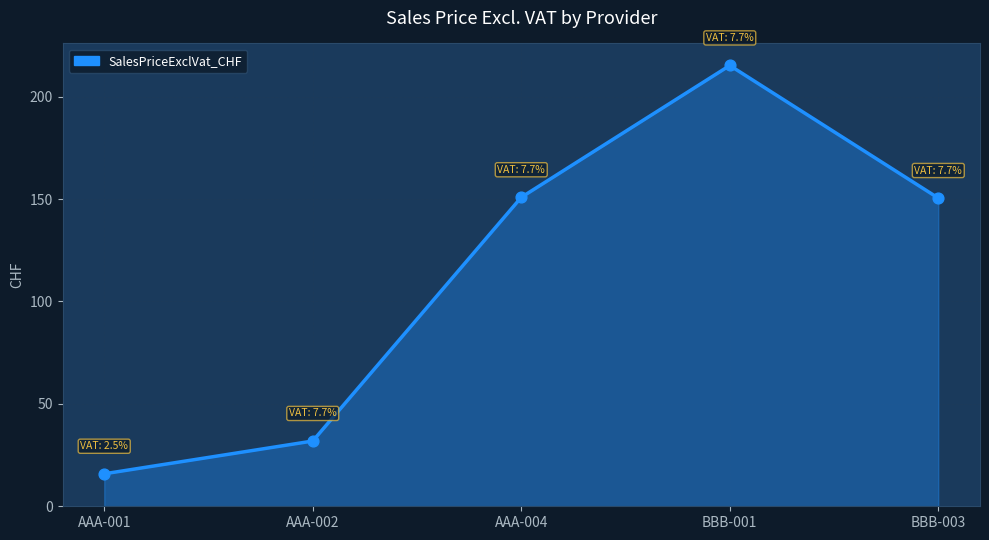

Approximately how many times larger is the value at AAA-004 compared to AAA-002?

4.7